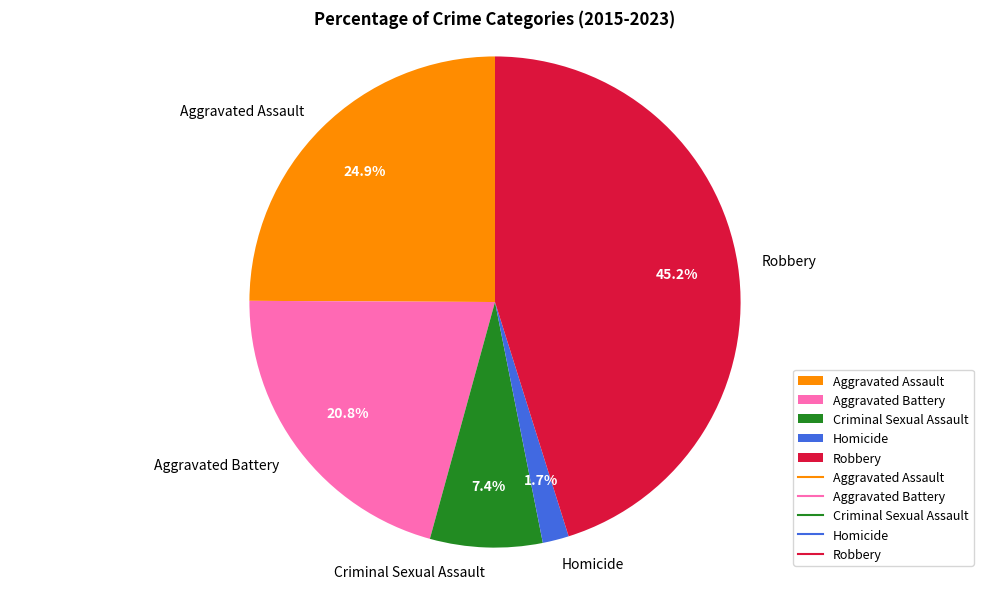

What is the largest slice in the pie chart?

Robbery